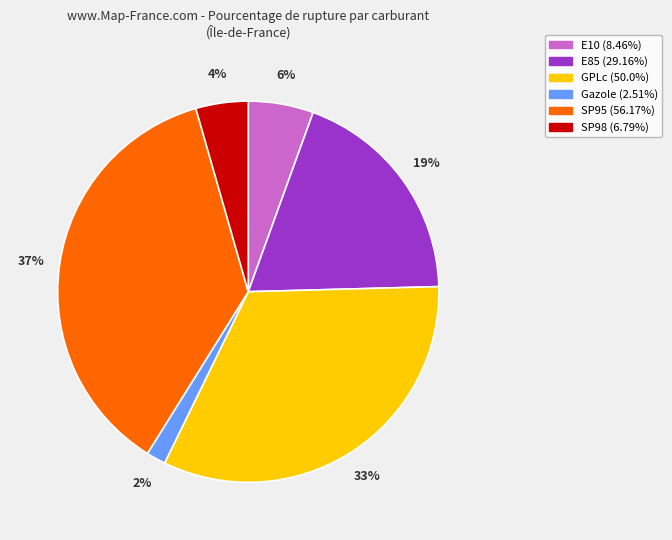

The SP98 slice represents 17% of the pie. True or false?

False